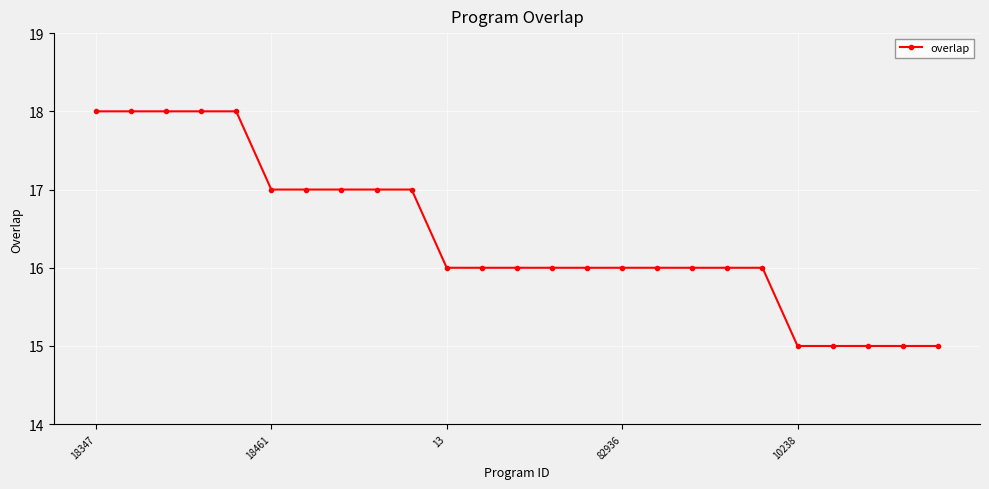

Count the number of data series in this chart.

1